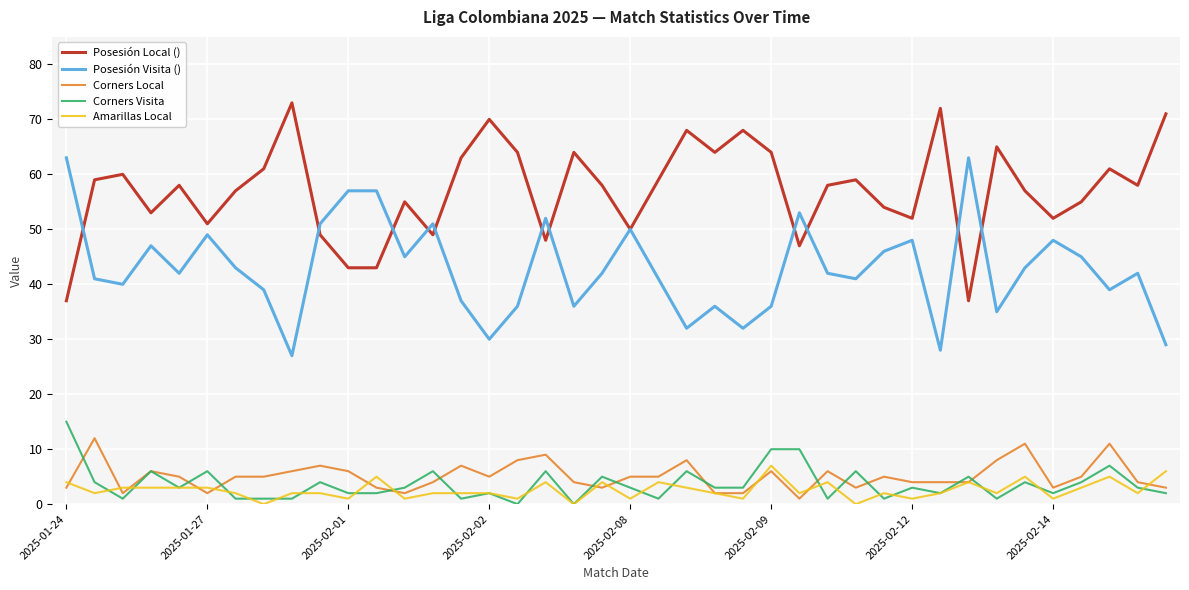

What is the greatest value displayed?

73